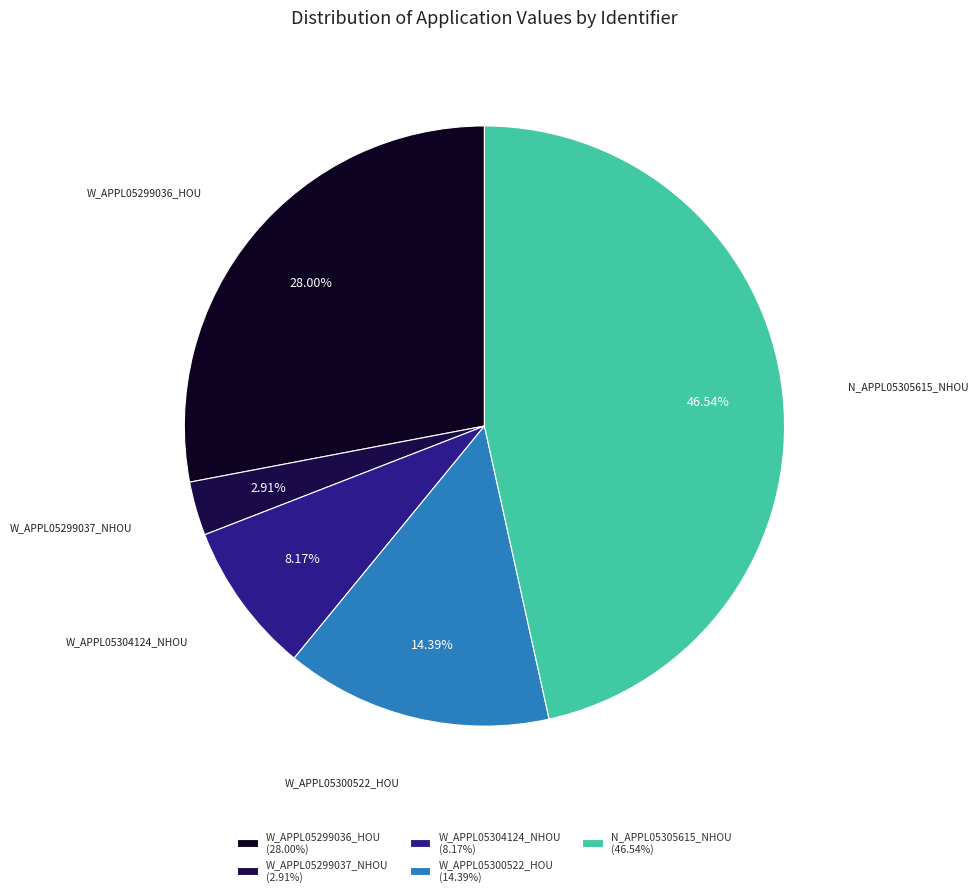

What is the ratio of the value at N_APPL05305615_NHOU to the value at W_APPL05304124_NHOU?

5.7